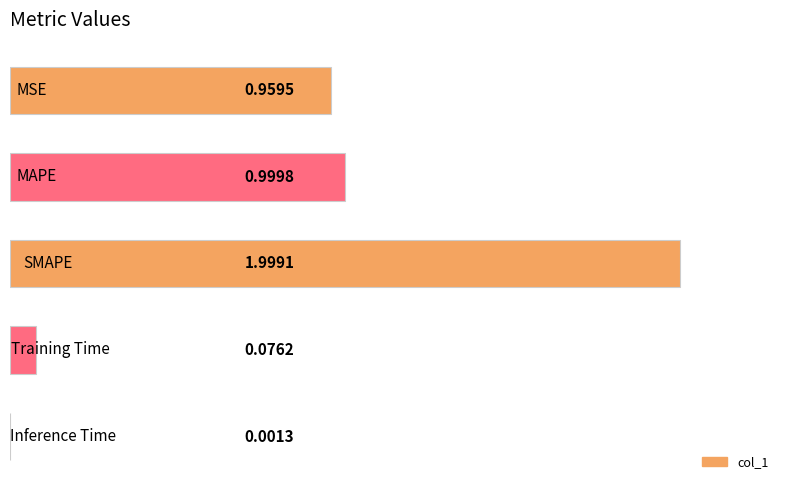

What is the sum of all values?

4.0